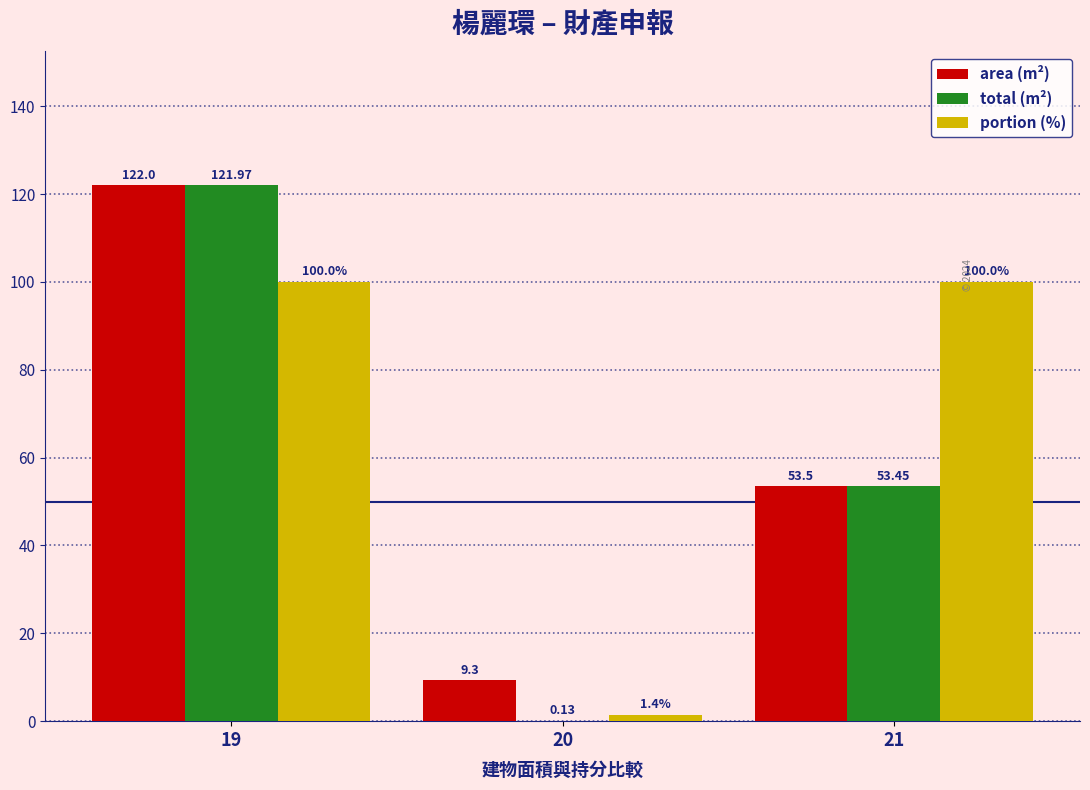

Count the number of categories in the chart.

3